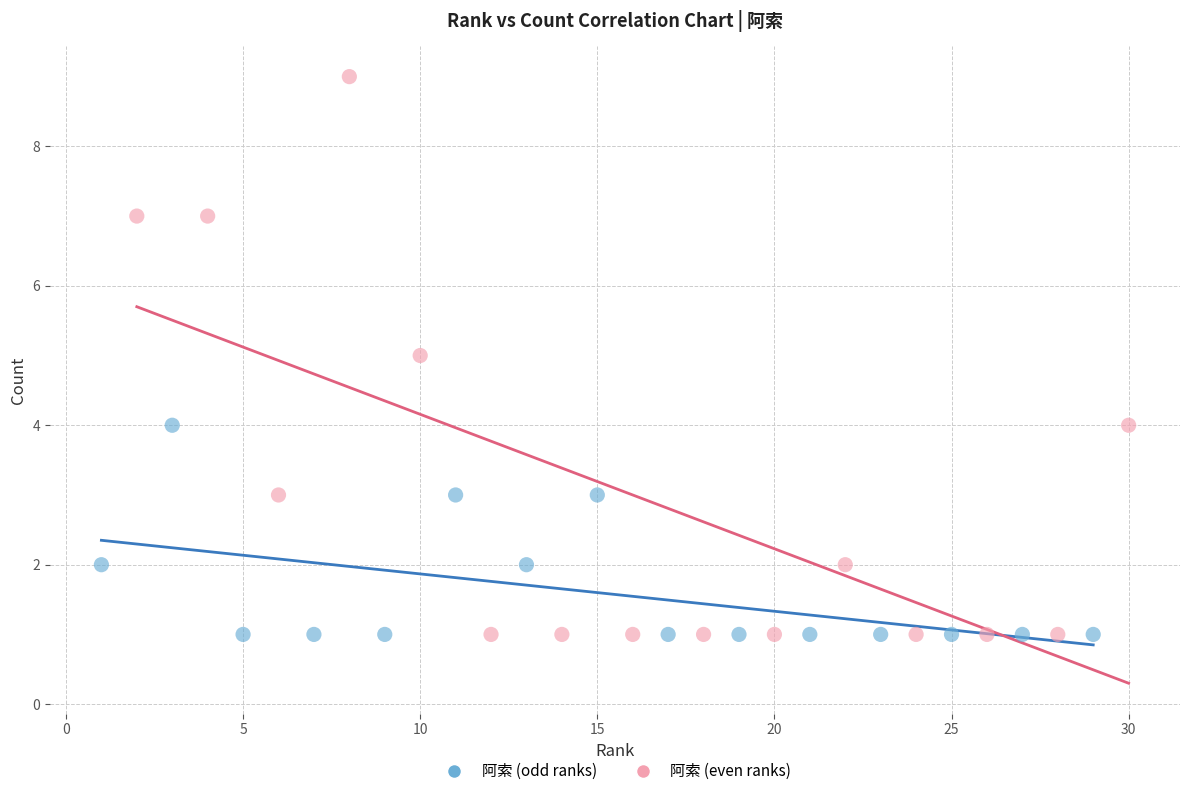

Which series reaches the maximum Y coordinate?

阿索 (even ranks)